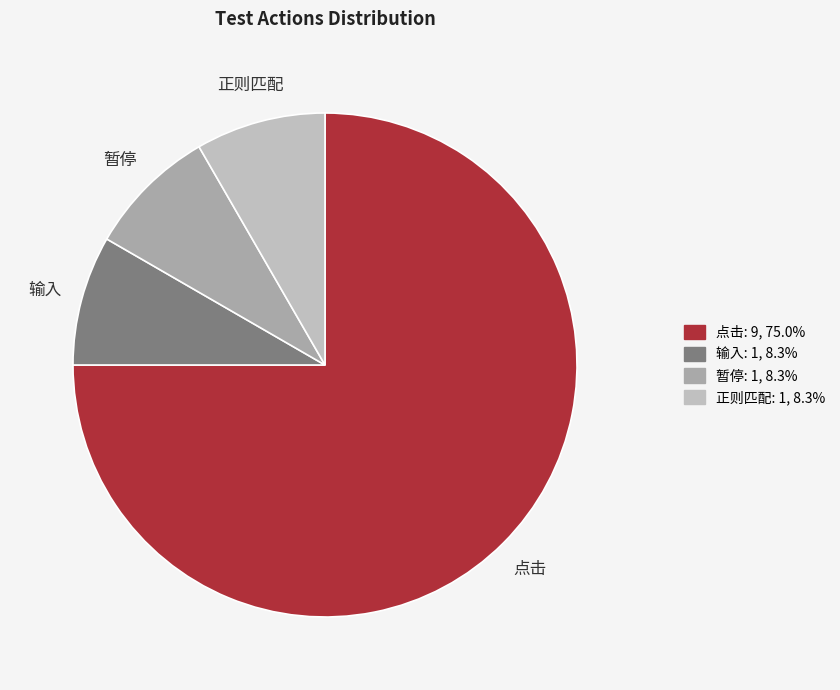

What is the ratio of the value at 正则匹配 to the value at 点击?

0.1